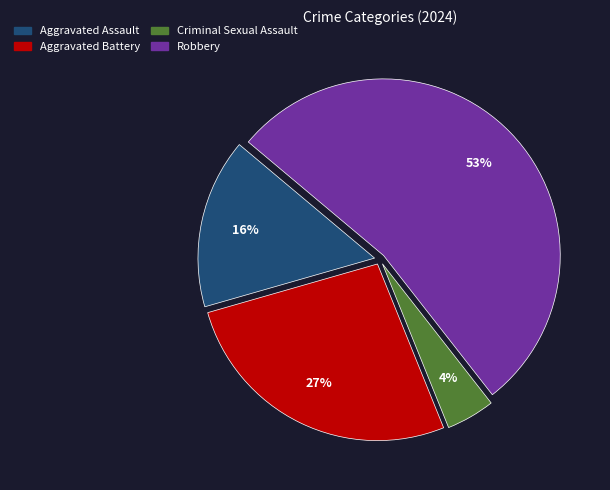

Is the sum of Aggravated Assault and Criminal Sexual Assault greater than half?

No